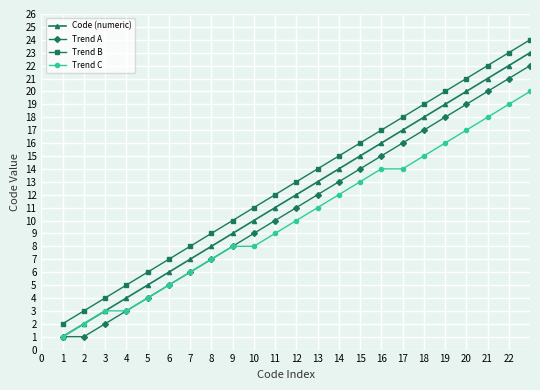

Is this an area chart (filled region under the line)?

No